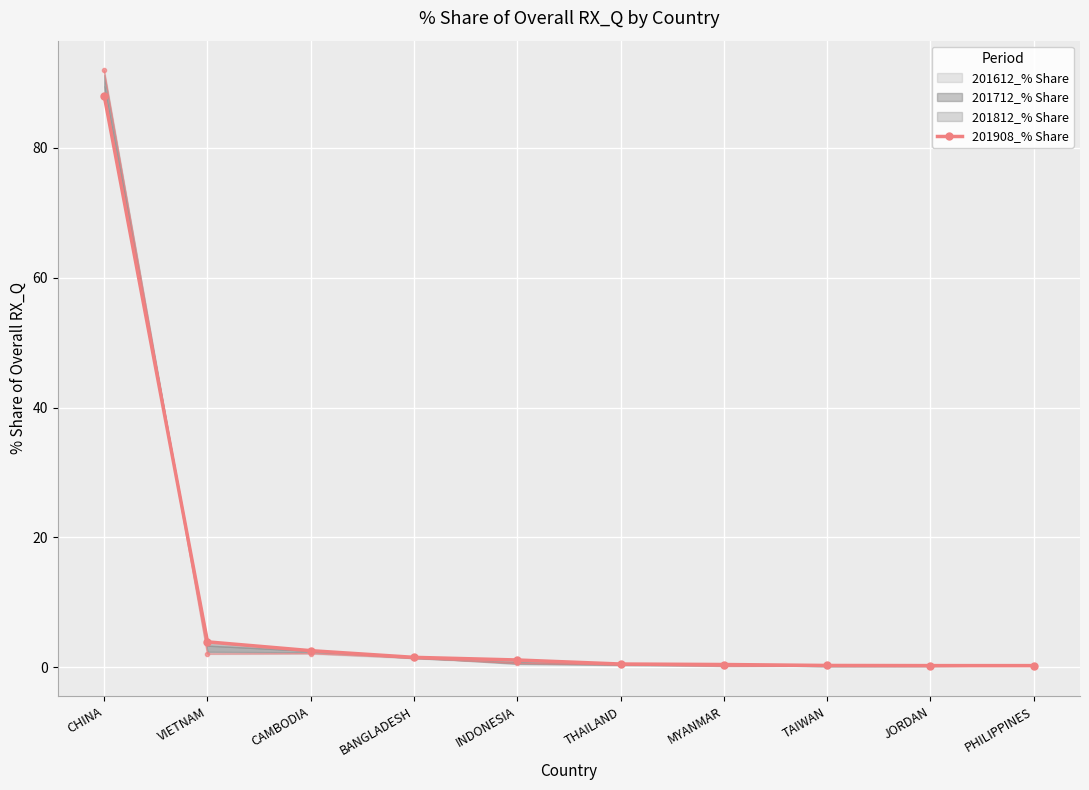

What is the label of the 8th point from the right?

CAMBODIA